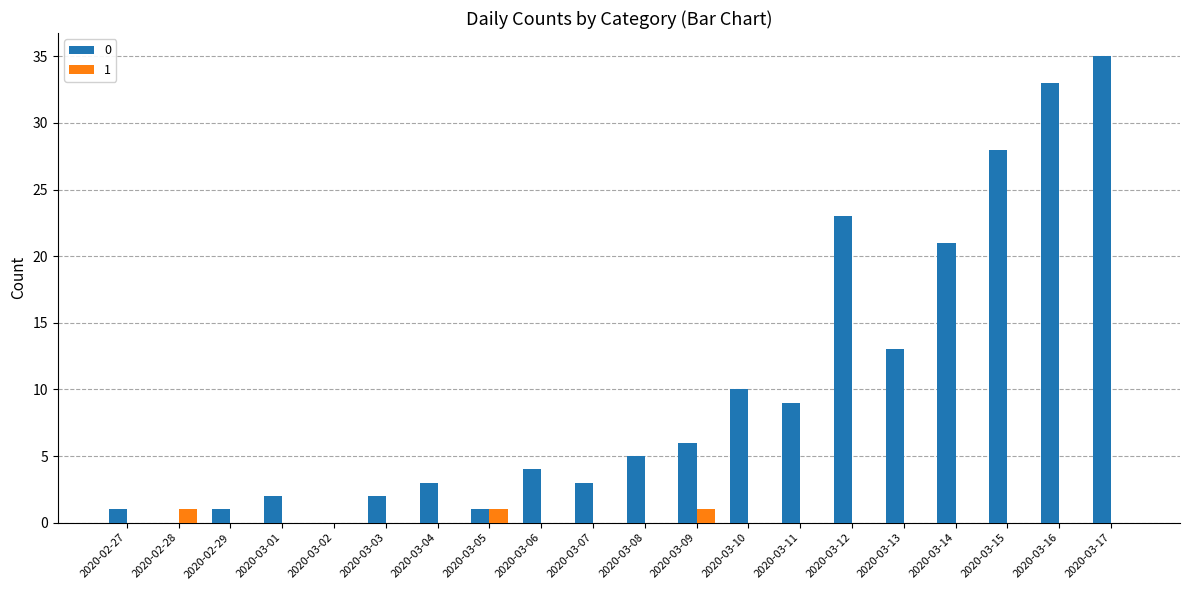

Is it true that 1 equals 0 at 2020-03-07?

True